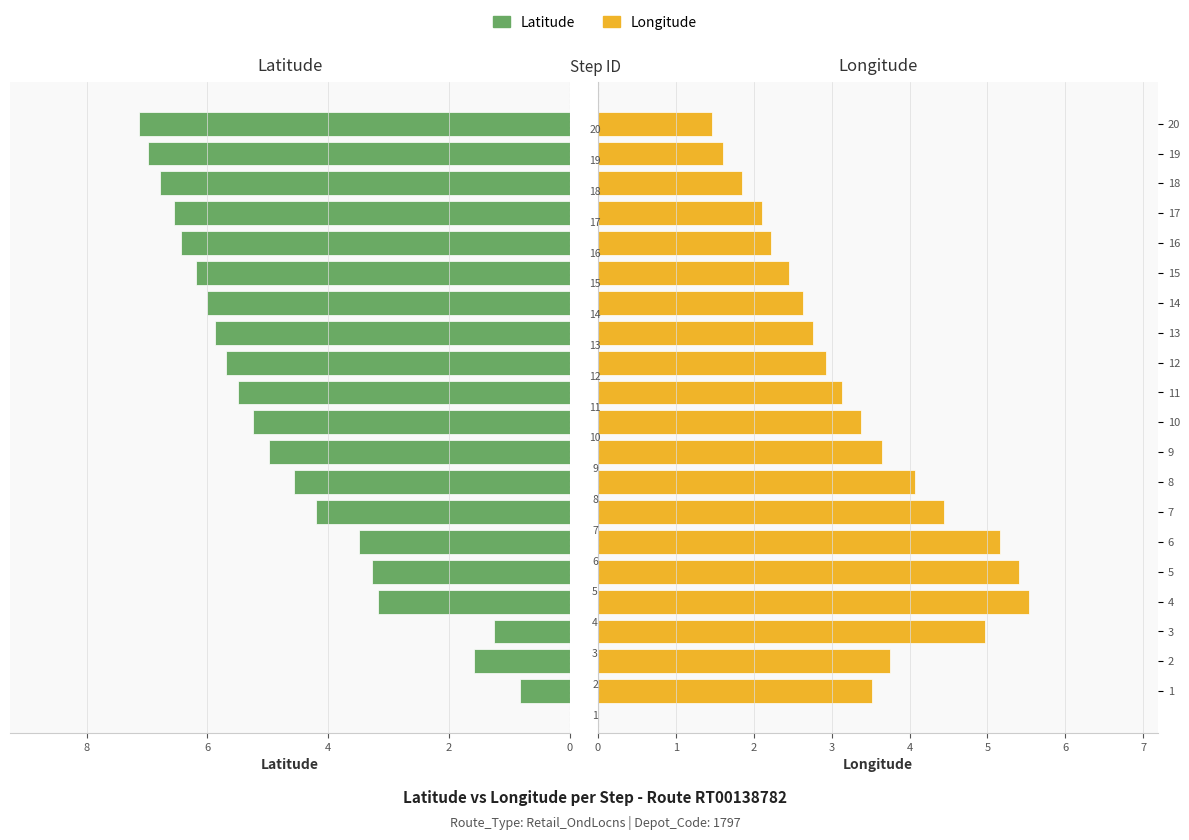

Where does the Latitude series first go above 5?

10